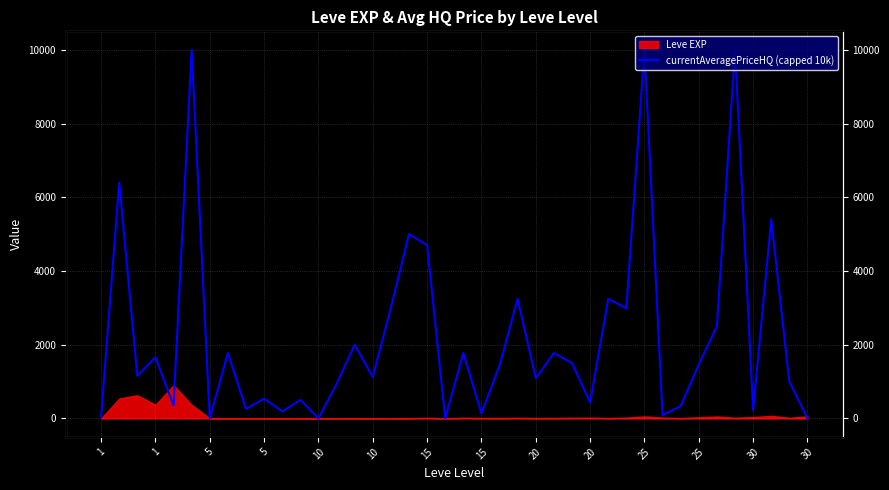

The chart shows a value of 127.8 at 5. True or false?

False